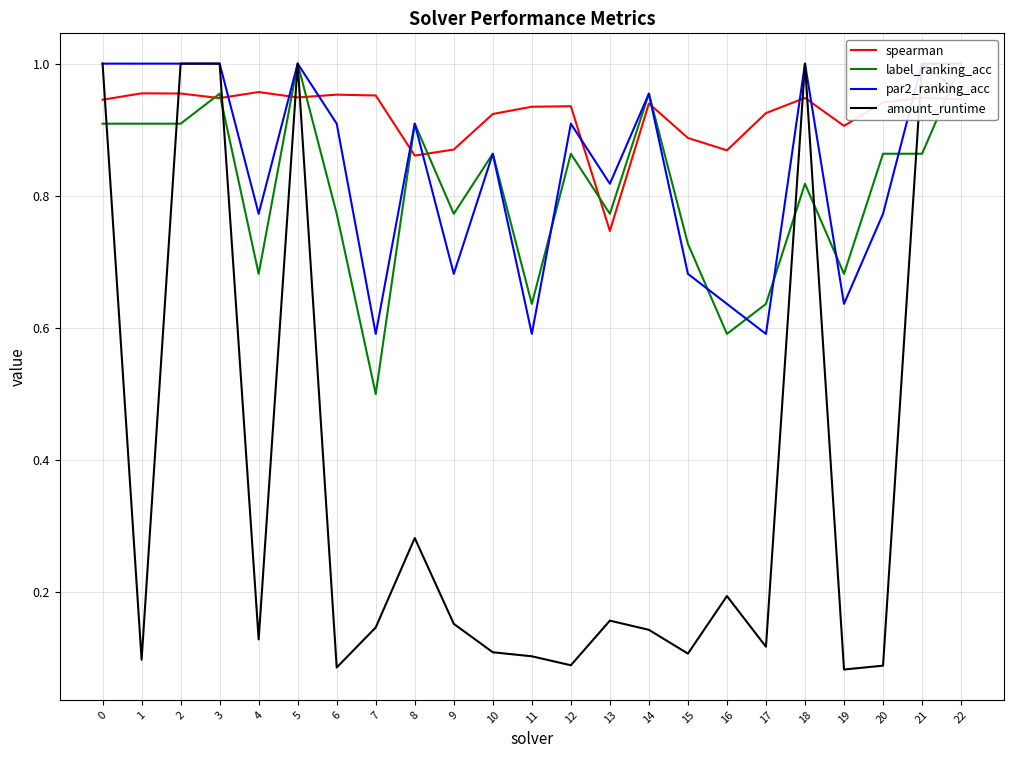

What is the difference between the second highest and minimum values in the spearman series?

0.2